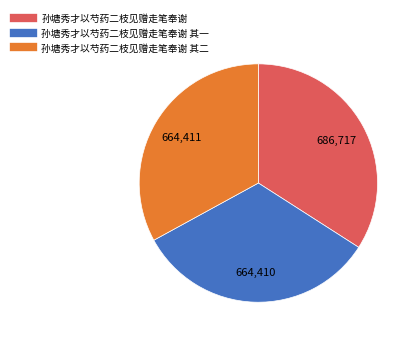

Is there a majority slice in this chart?

No